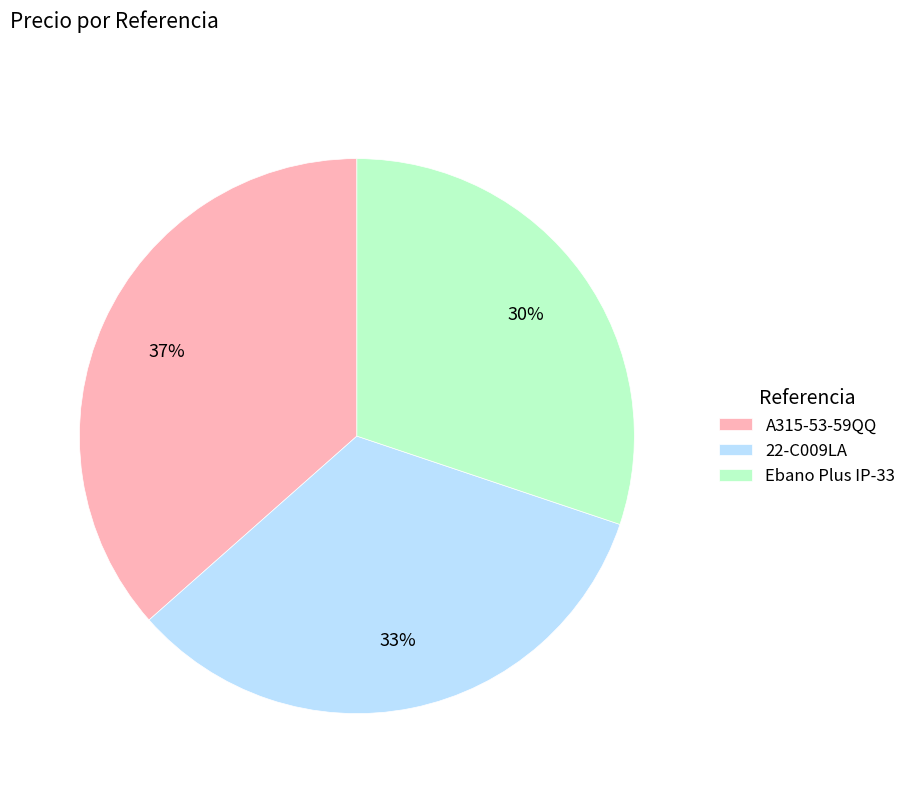

Approximately how many times larger is the value at Ebano Plus IP-33 compared to 22-C009LA?

0.9